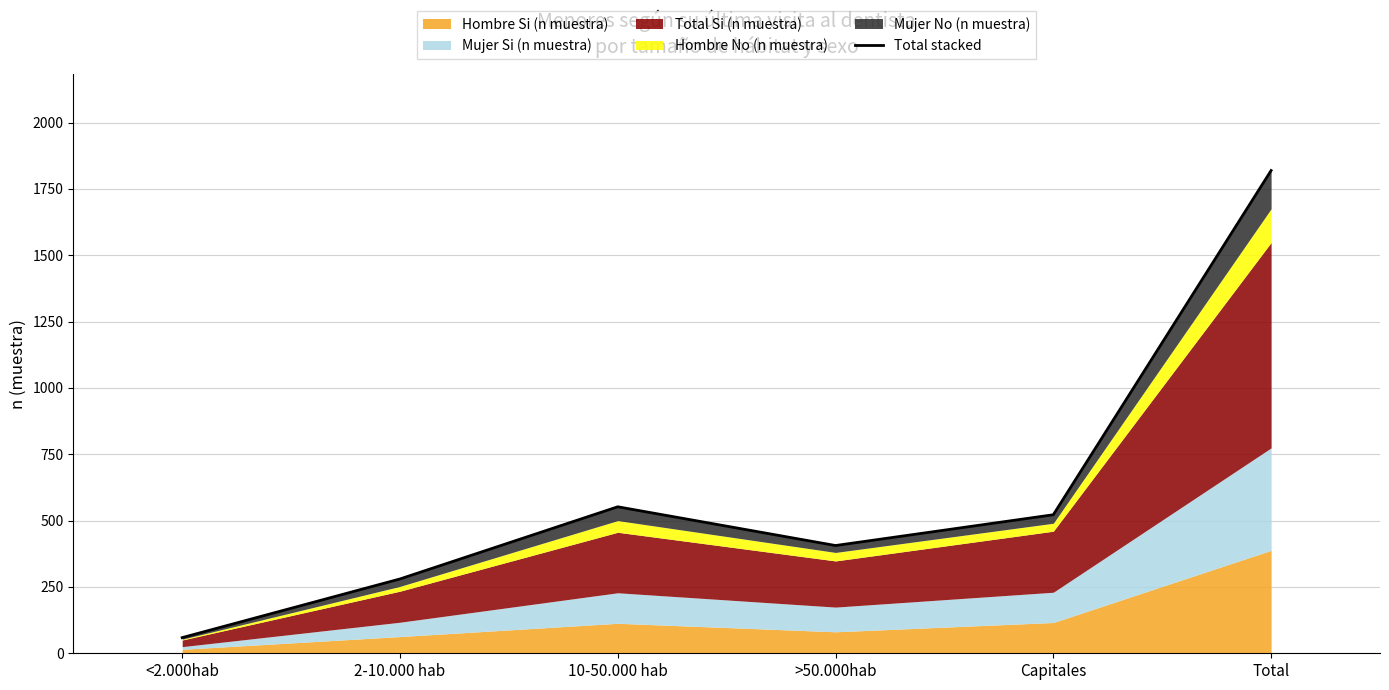

Reading left to right, extract all data points from this chart.

<2.000hab=59	2-10.000 hab=280	10-50.000 hab=552	>50.000hab=406	Capitales=522	Total=1819